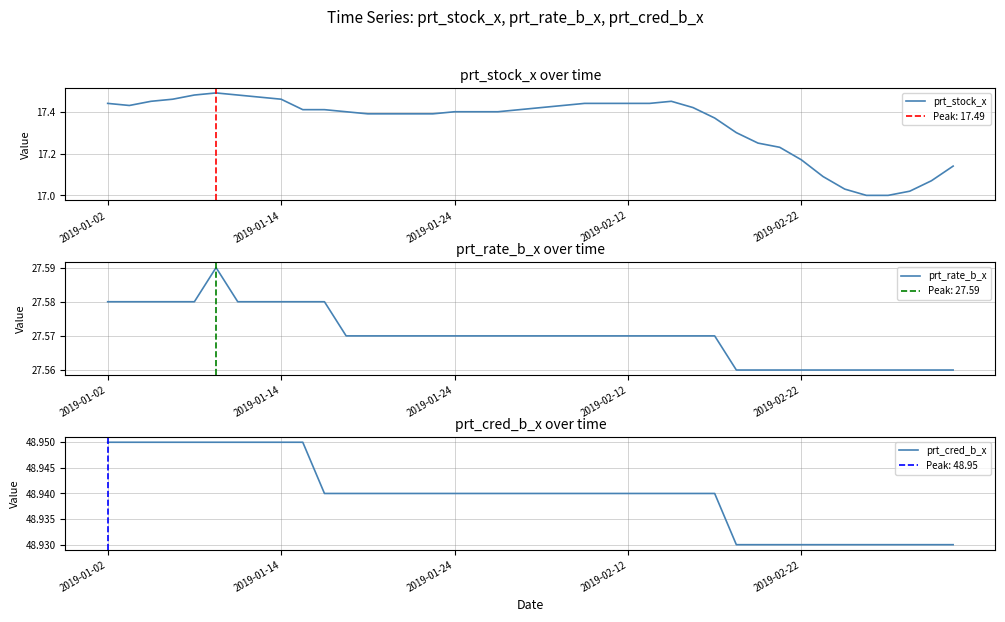

Rank the series by their average value, from highest to lowest.

prt_cred_b_x, prt_rate_b_x, prt_stock_x